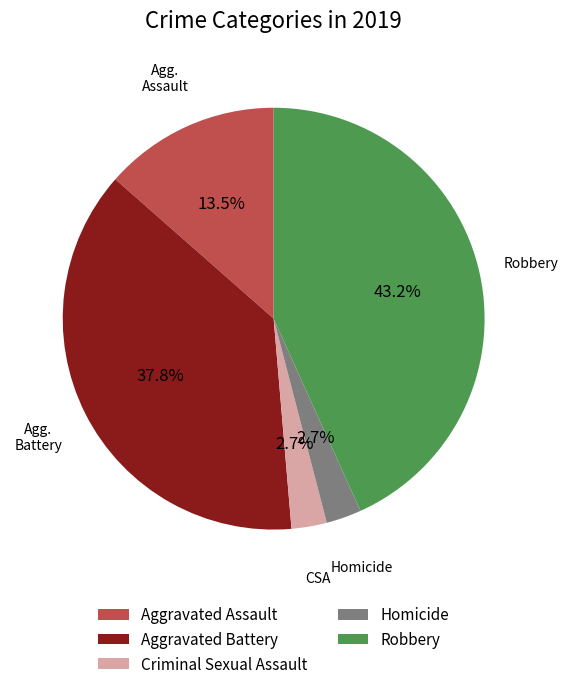

True or false: Aggravated Battery accounts for 29% of the total.

False